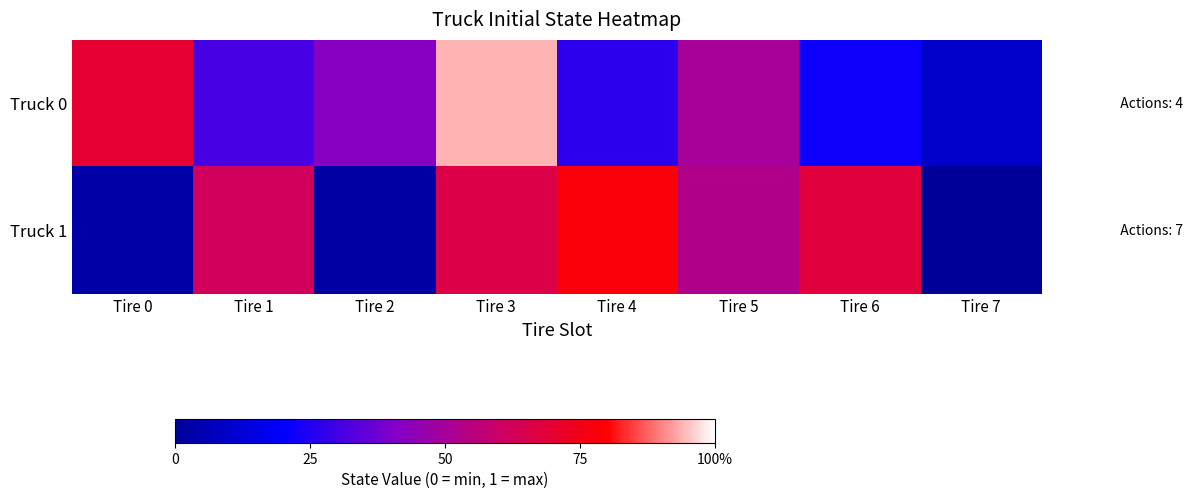

What is the difference between the highest and lowest values at Tire 0?

0.7